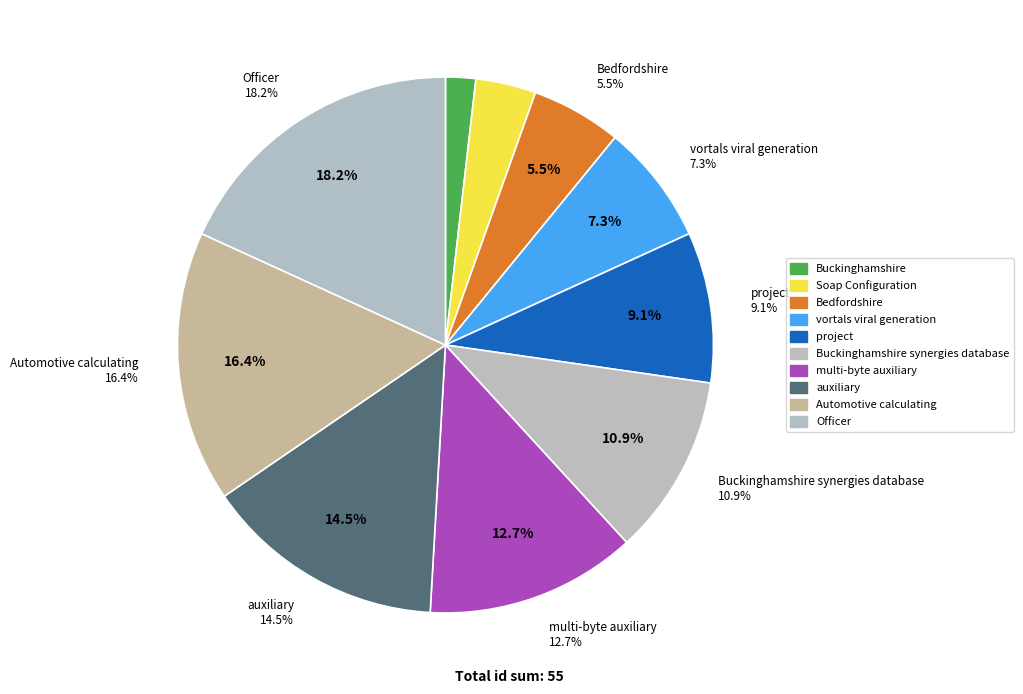

Which slice is the smallest?

Buckinghamshire